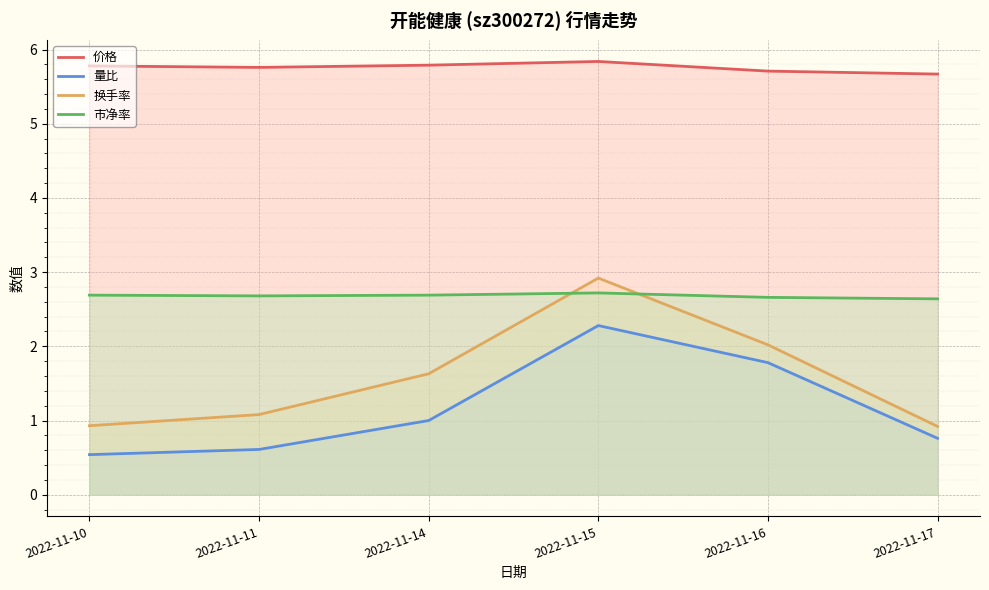

List the series in order of their peak value, highest first.

价格, 换手率, 市净率, 量比